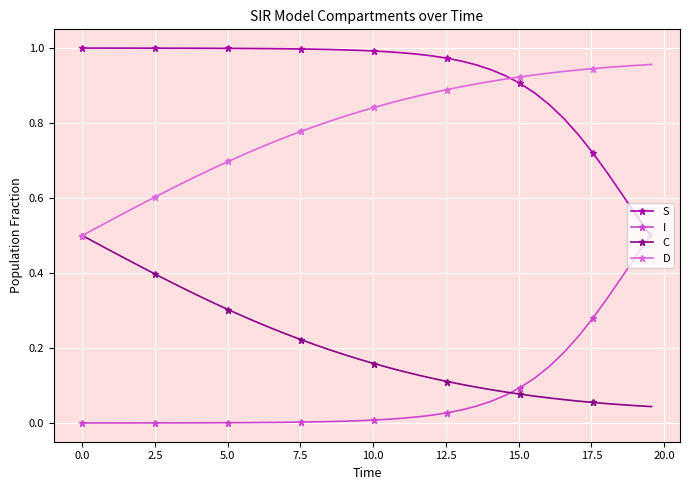

Which series has the largest total across all categories?

S